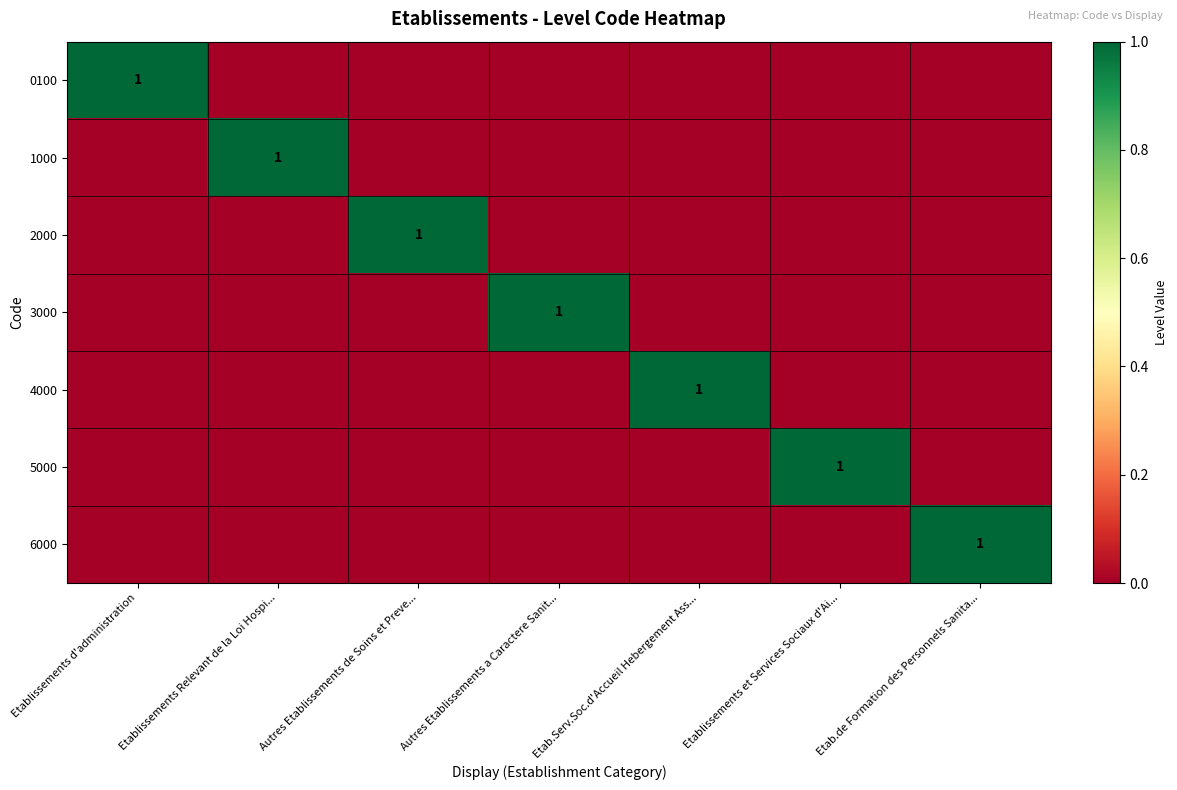

What is the difference between the maximum and minimum values in the 2000 series?

1